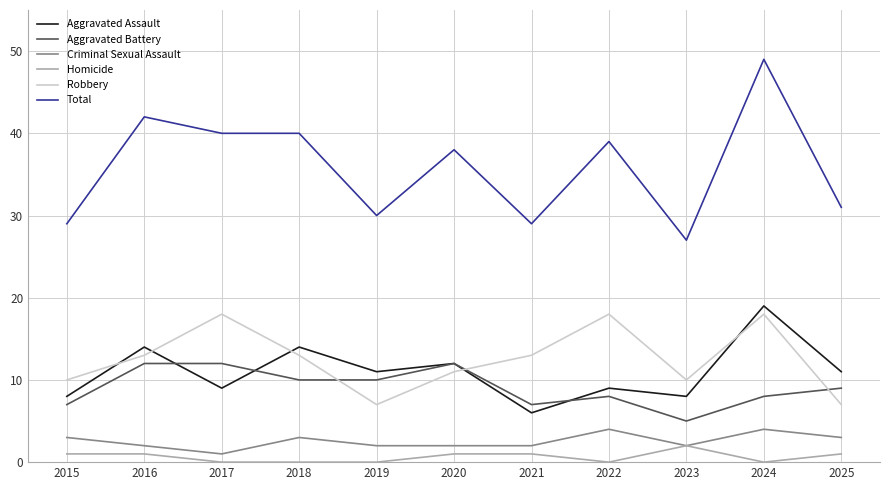

What is the lowest value of the Aggravated Battery series?

5